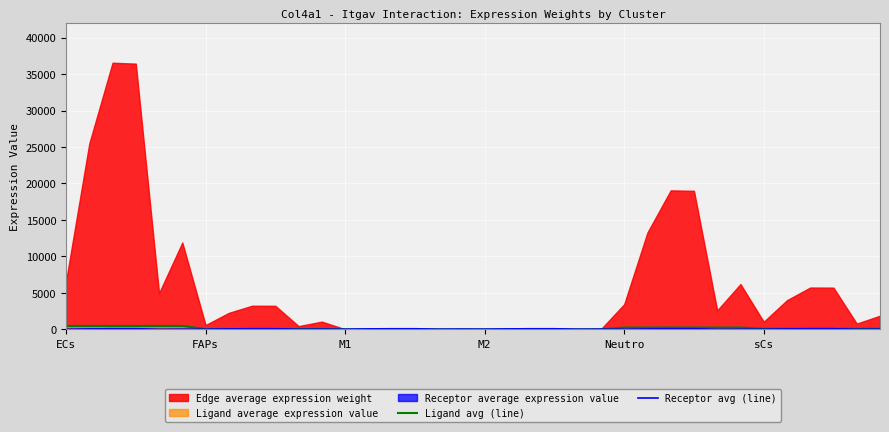

How many data points in Receptor avg (line) are above 54?

18